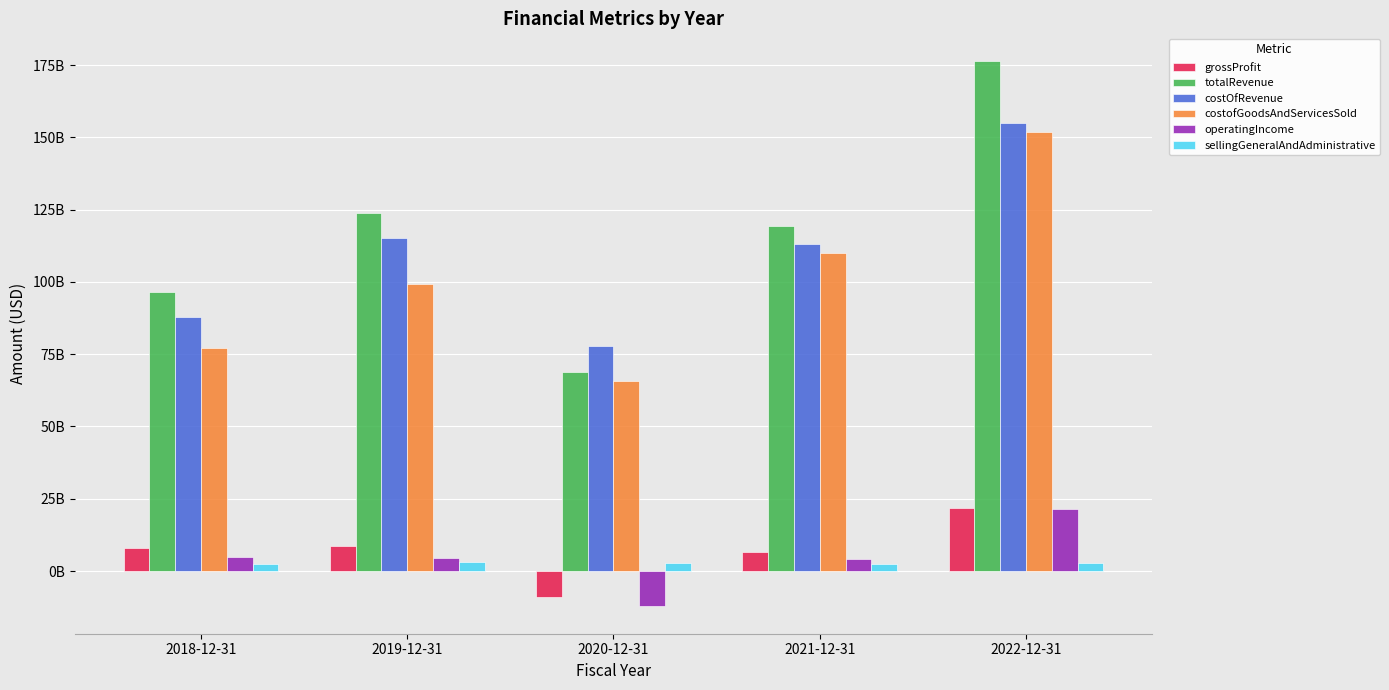

Which category has the highest value in the operatingIncome series?

2022-12-31